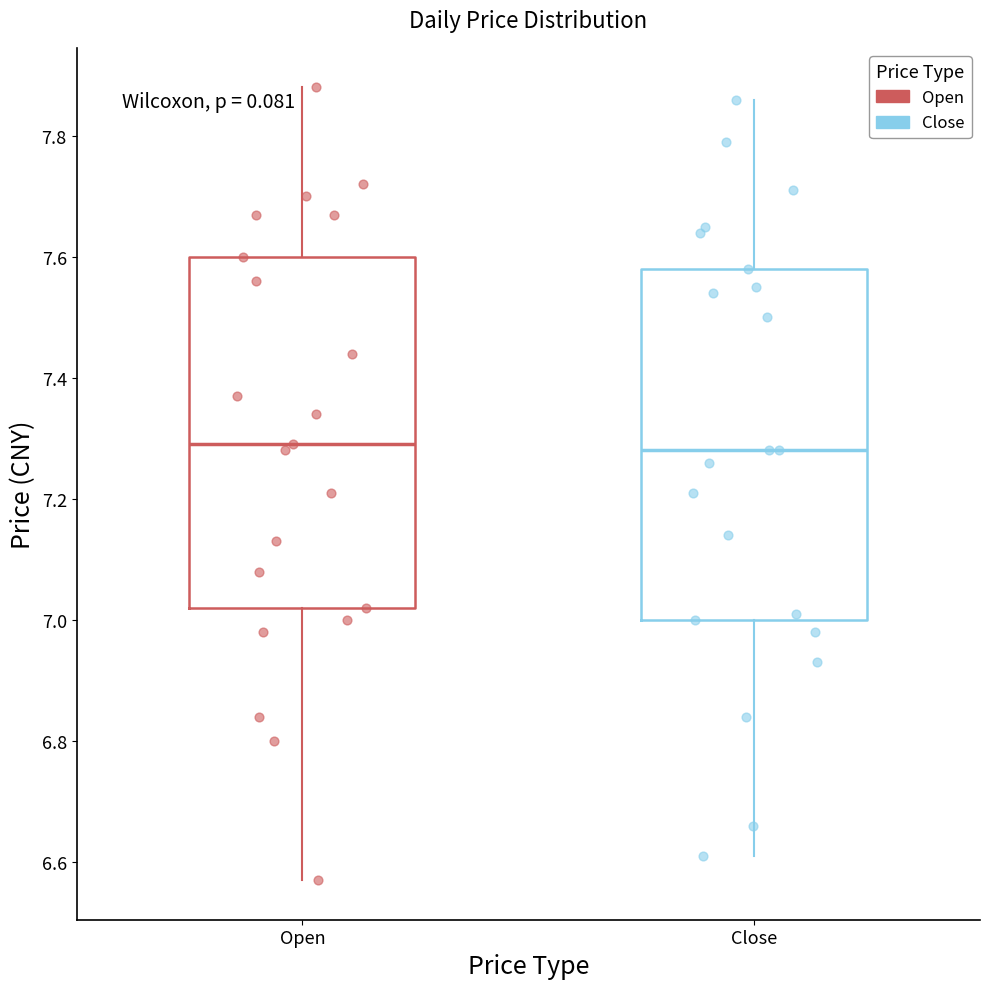

Where is the lower edge of the box for Close on the y-axis? The values are not printed on the chart, so give them approximately, as read against the axis.

7.00